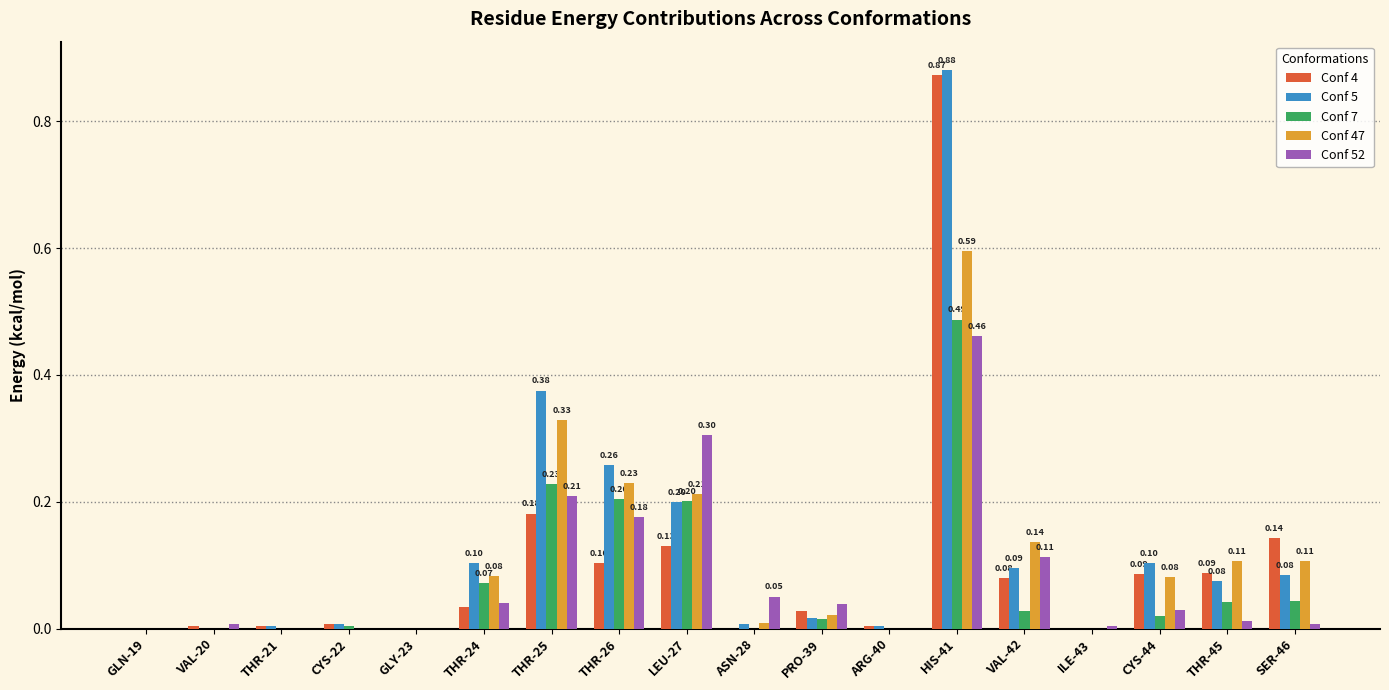

At which category is the sum across all series the highest?

HIS-41